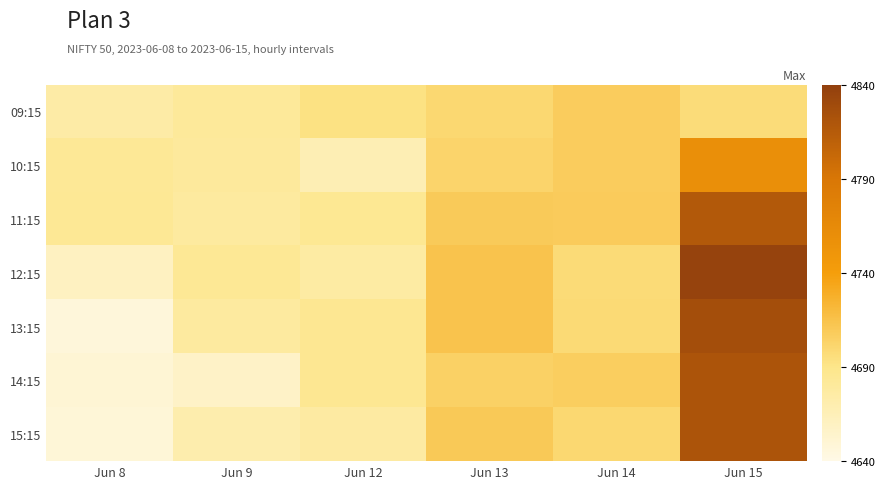

How many categories are shown in the chart?

6